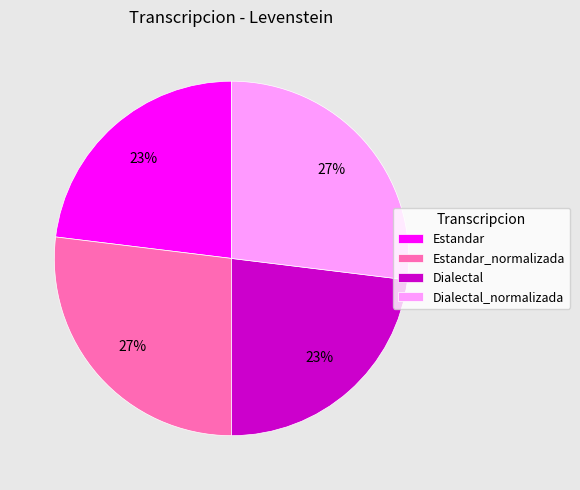

The Estandar_normalizada slice represents 27% of the pie. True or false?

True